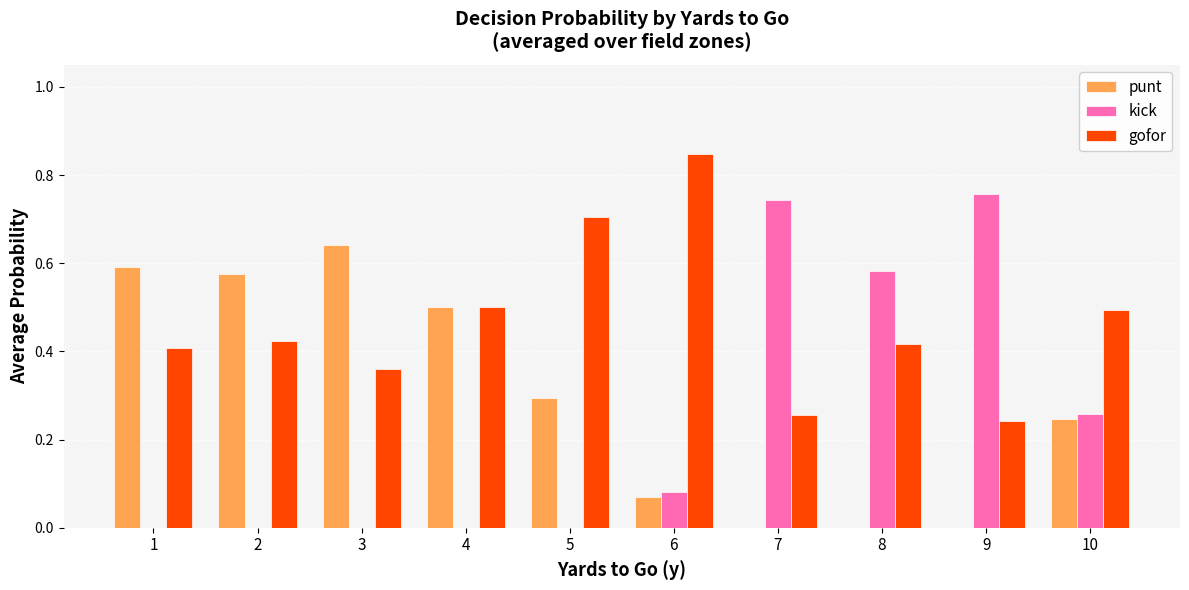

Does the chart contain stacked bars?

No